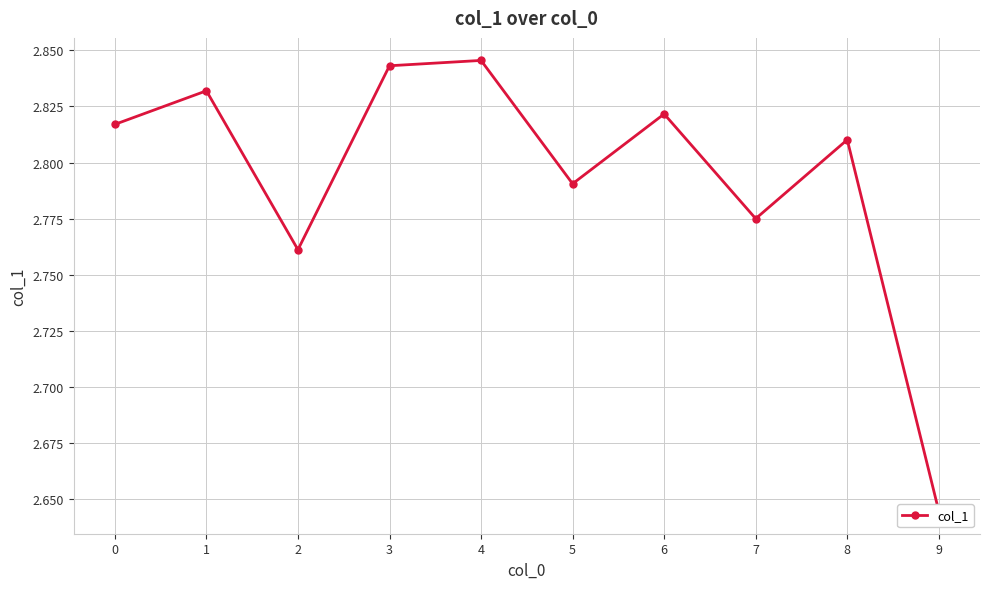

Reading left to right, extract all data points from this chart.

2.8	2.8	2.8	2.8	2.8	2.8	2.8	2.8	2.8	2.6